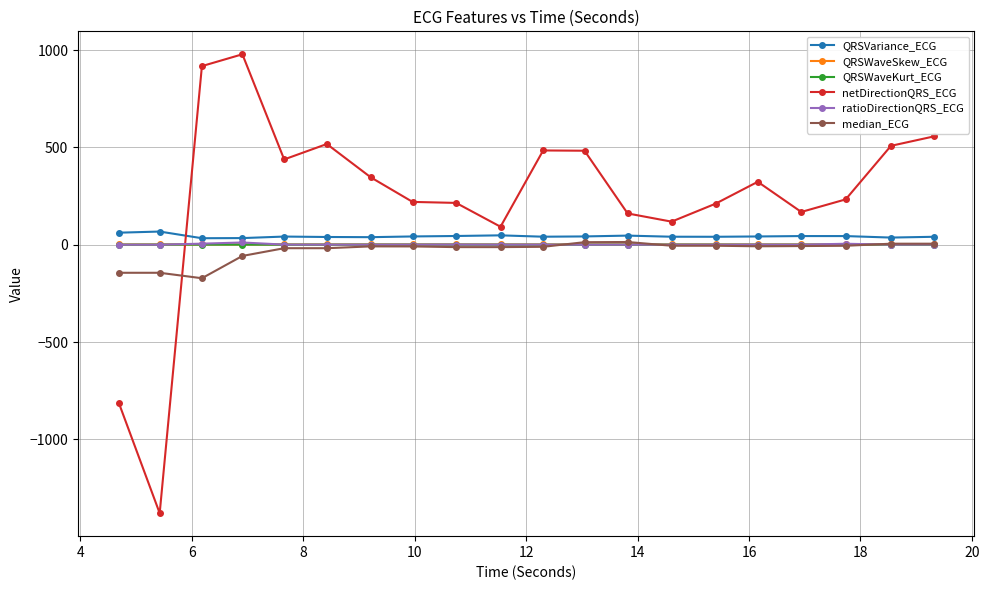

Which series has the largest total across all categories?

netDirectionQRS_ECG